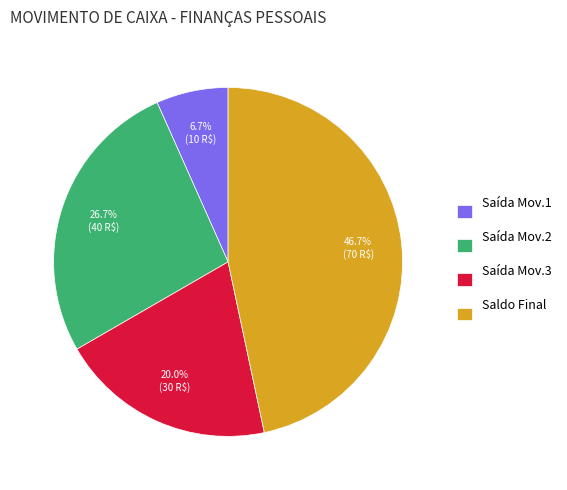

How many slices are in this pie chart?

4